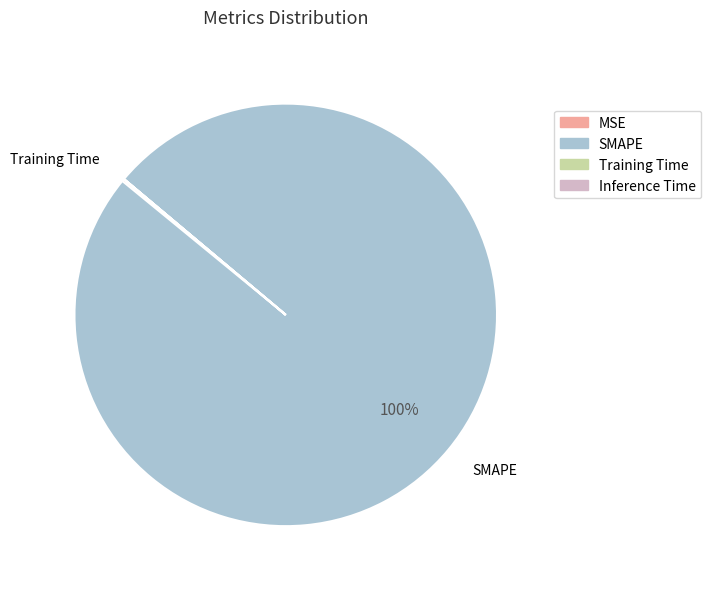

To the nearest percent, what is the average slice percentage?

25%